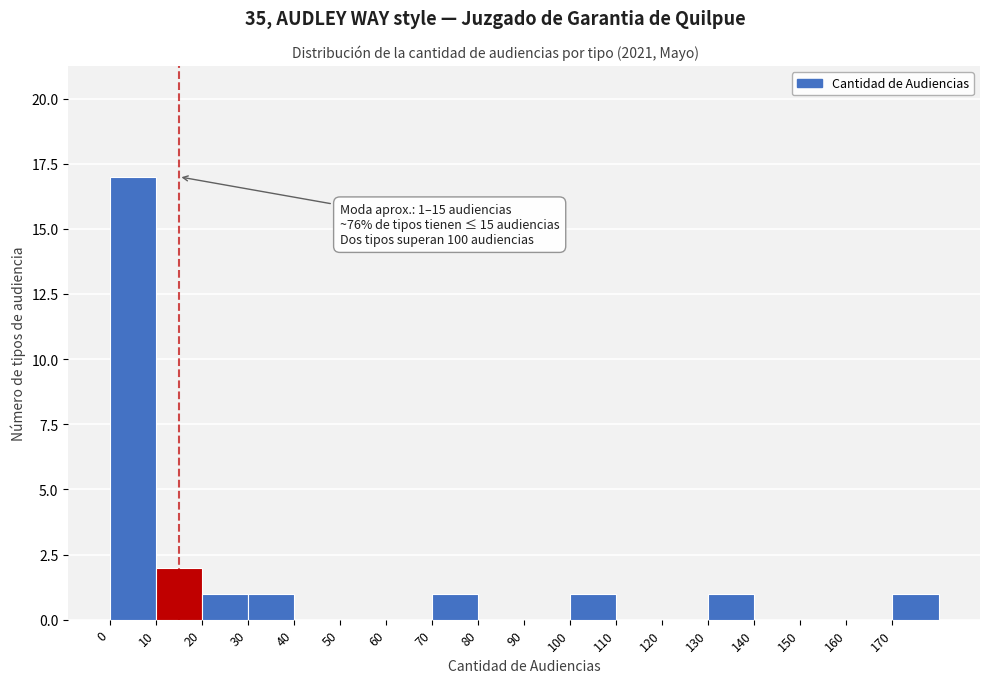

Which range on the x-axis has the tallest bar?

0 to 10